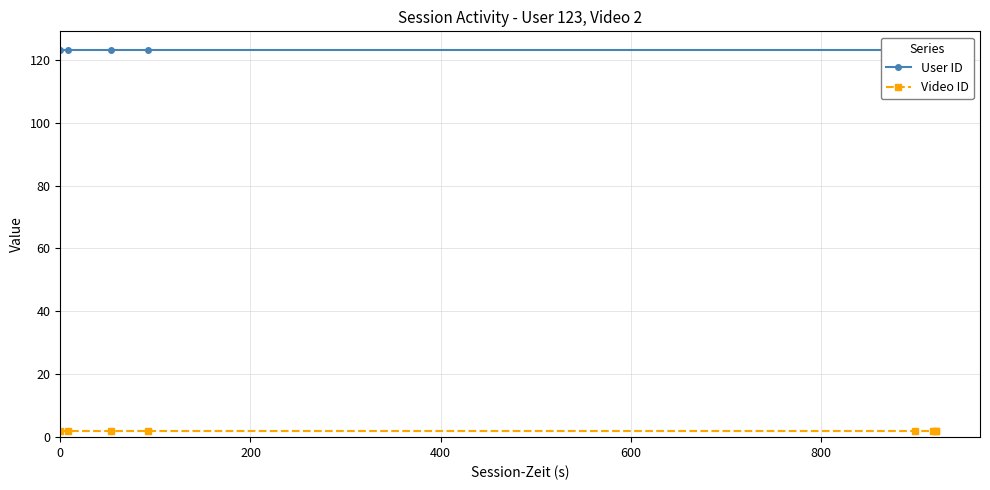

True or false: Video ID has a value of 2 at 0.

True